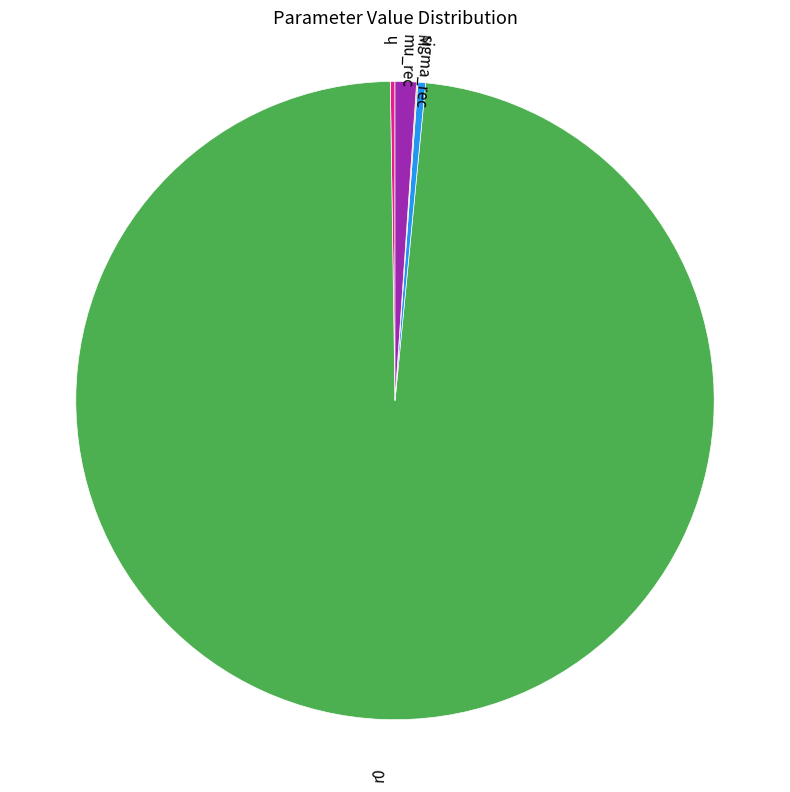

Which has a higher value, h or r0?

r0